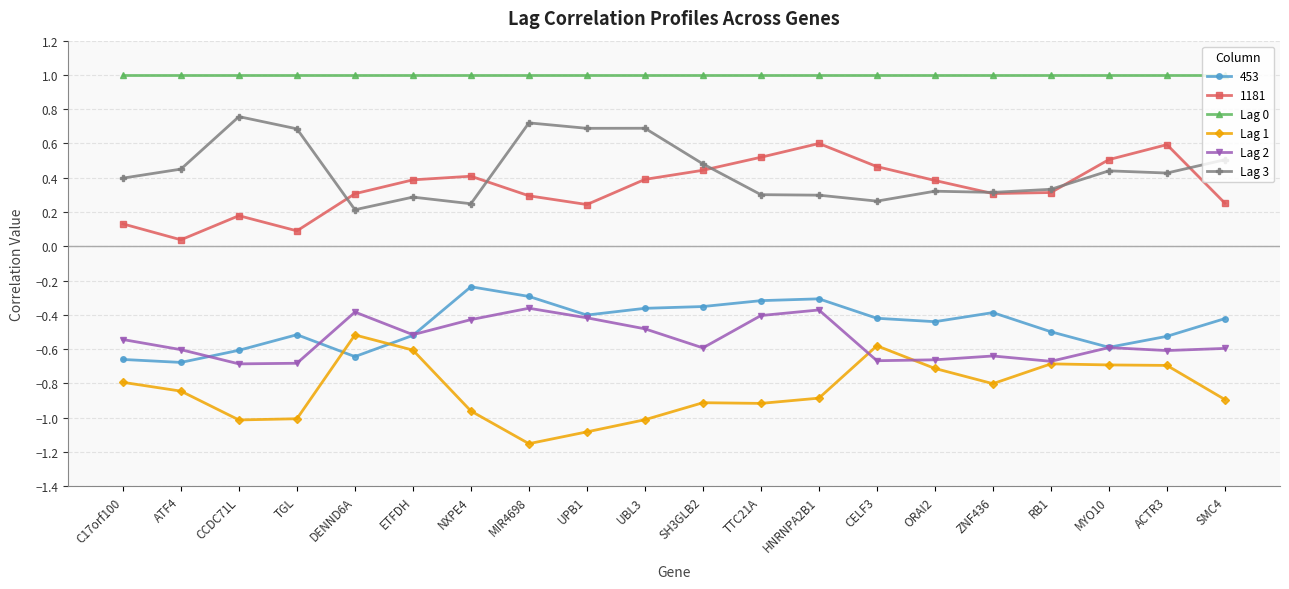

What position from the right is NXPE4?

14